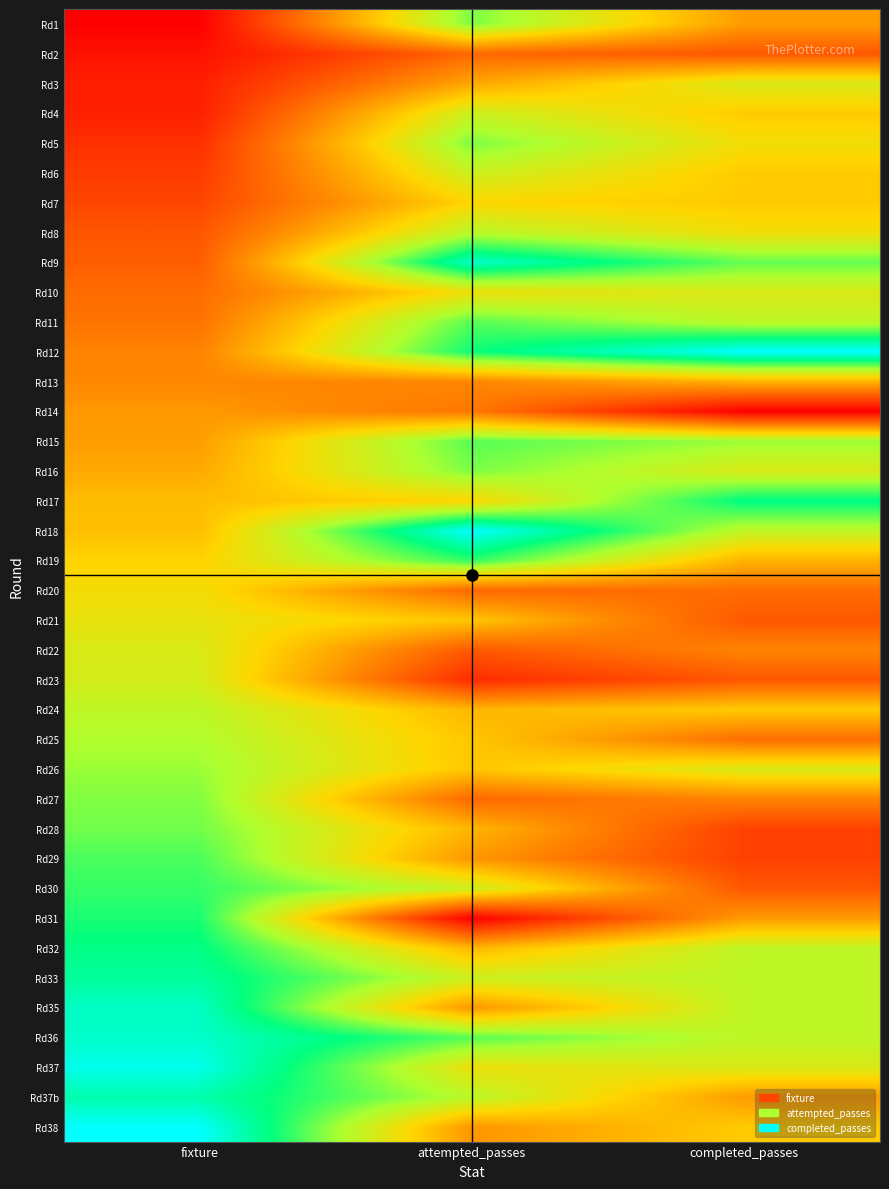

Between completed_passes and attempted_passes, which is larger?

attempted_passes